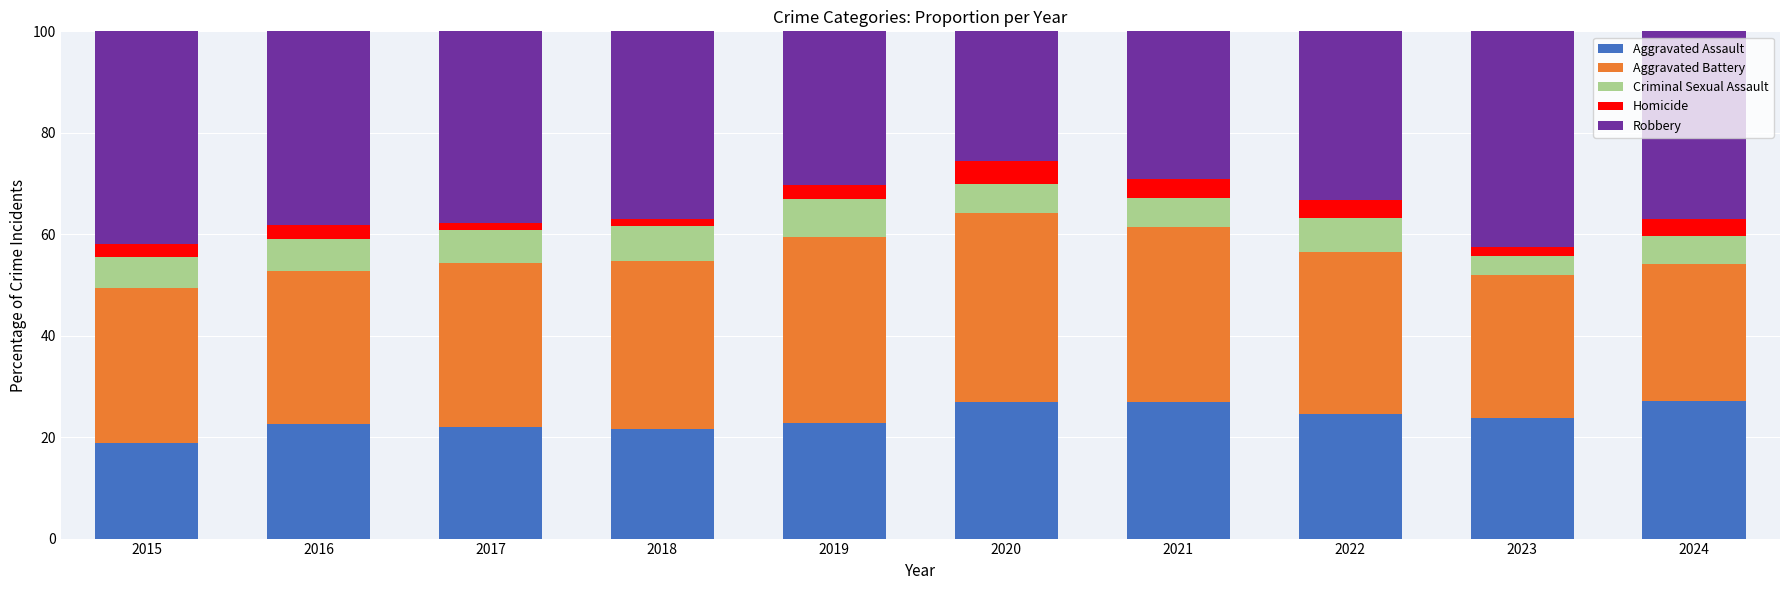

How many data points does each series have?

10